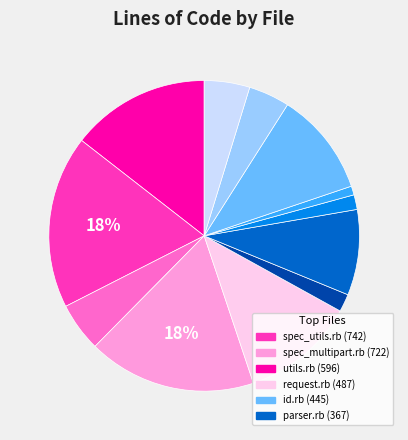

To the nearest percent, what is the difference between the largest and smallest slice percentages?

17%